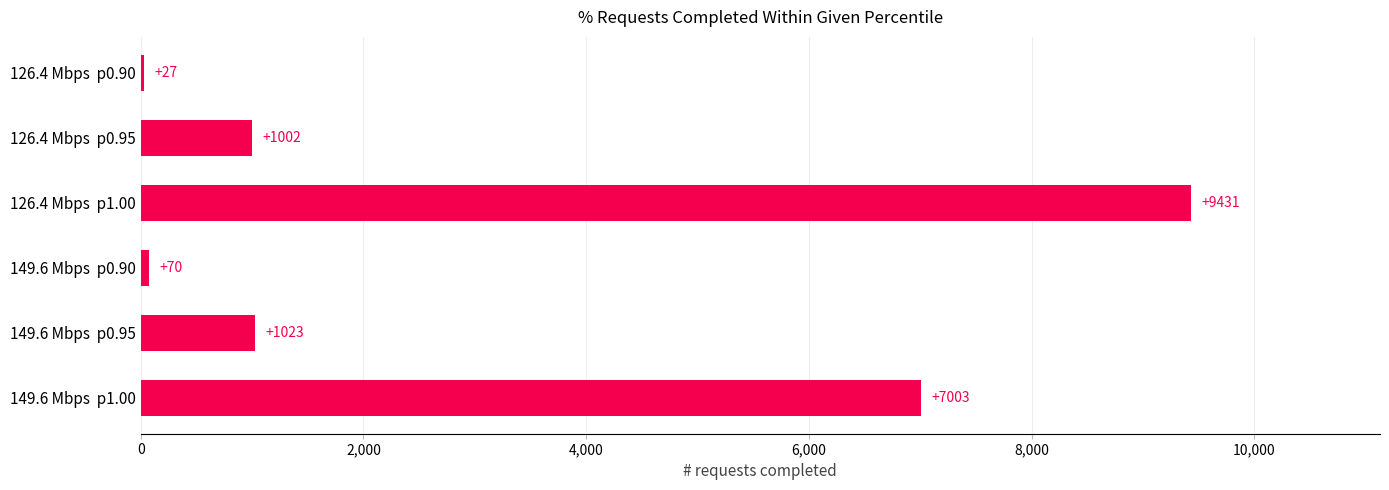

Which category has the highest value across all series?

126.4 Mbps  p1.00